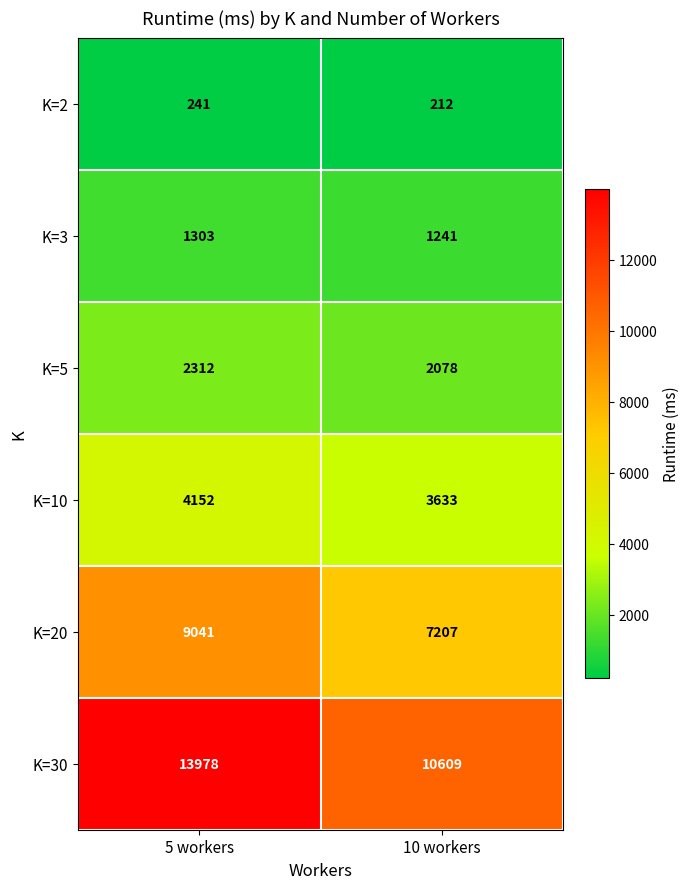

What is the minimum value shown in the chart?

212